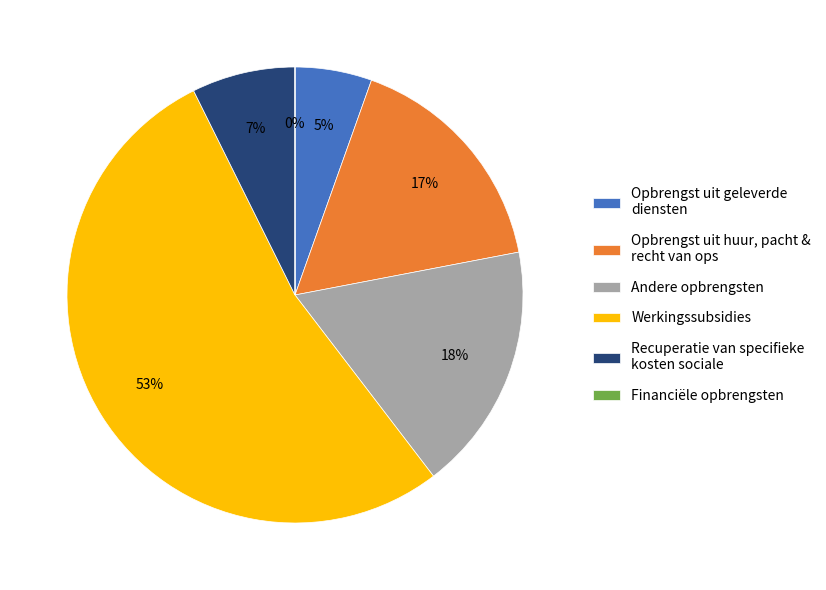

Do Opbrengst uit geleverde diensten and Opbrengst uit huur, pacht & recht van ops together represent more than half of the pie?

No